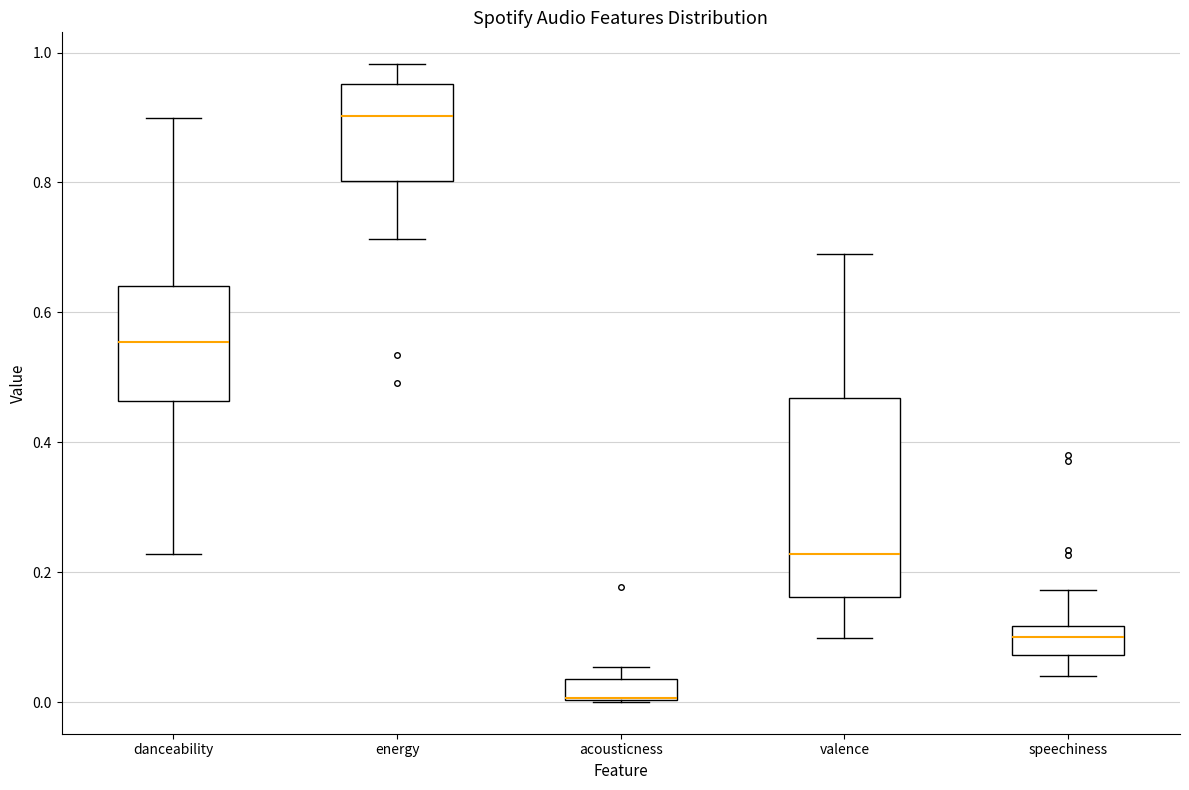

Reading left to right, read every box against the y-axis: the position of its median line, the range the box covers, and the ends of its whiskers. The values are not printed on the chart, so give them approximately, as read against the axis.

danceability: median 0.56, box 0.46 to 0.64, whiskers 0.22 to 0.90
energy: median 0.90, box 0.80 to 0.96, whiskers 0.72 to 0.98
acousticness: median 0.00 (drawn on the box's lower edge), box 0.00 to 0.04, whiskers 0.00 to 0.06
valence: median 0.22, box 0.16 to 0.46, whiskers 0.10 to 0.70
speechiness: median 0.10, box 0.08 to 0.12, whiskers 0.04 to 0.18